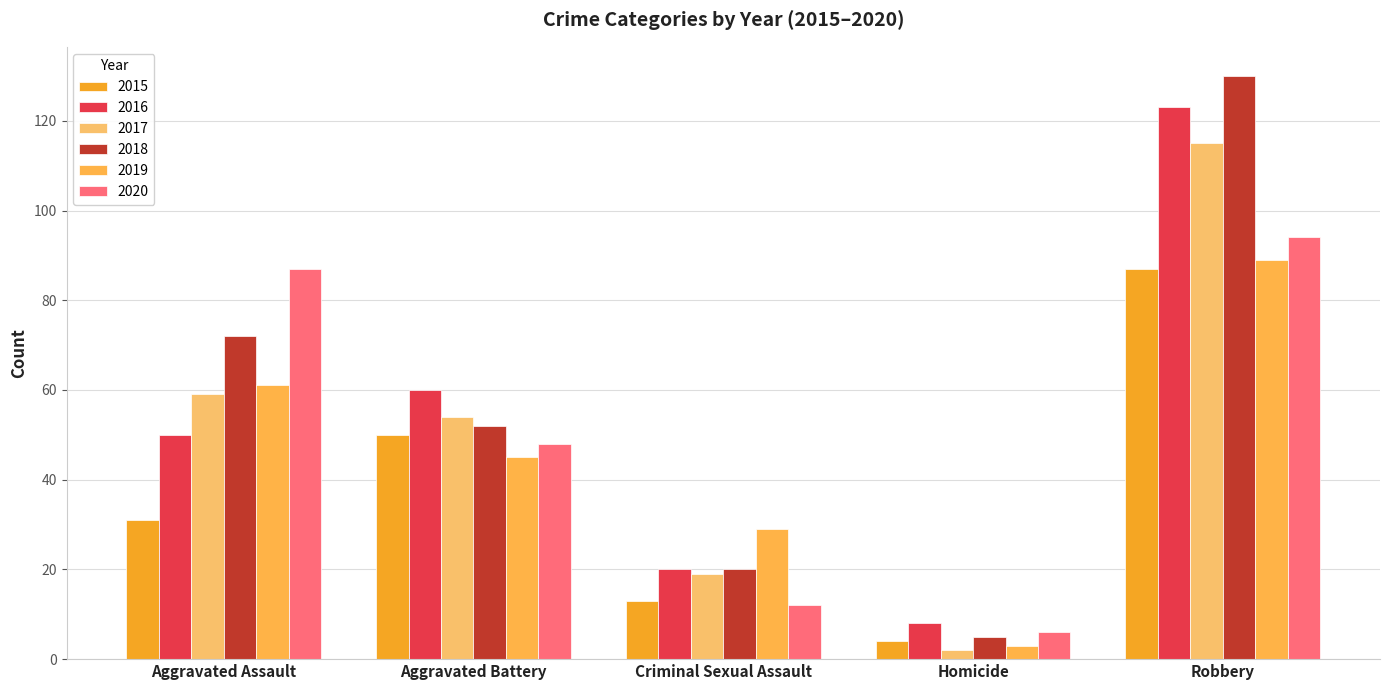

How many series are shown in this chart?

6